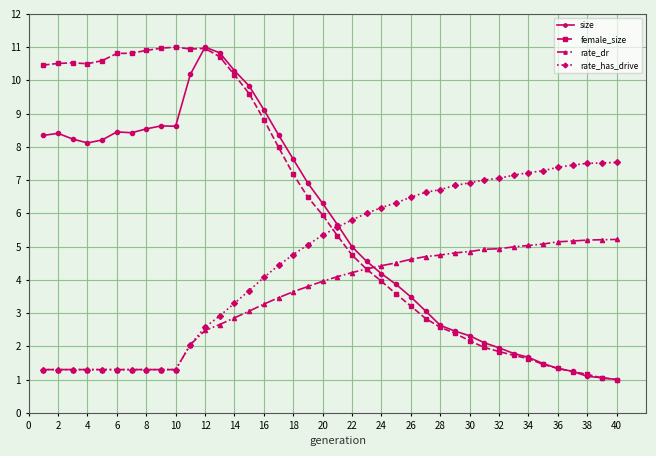

What is the difference between the second highest and second lowest values in the size series?

9.8